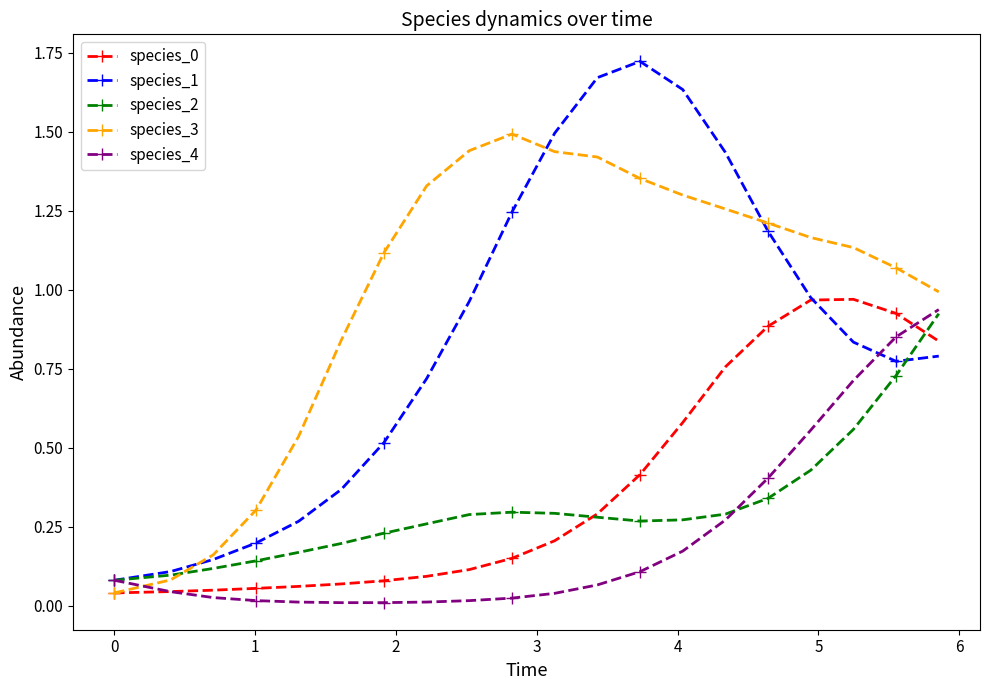

Which series has the largest range (max minus min)?

species_1